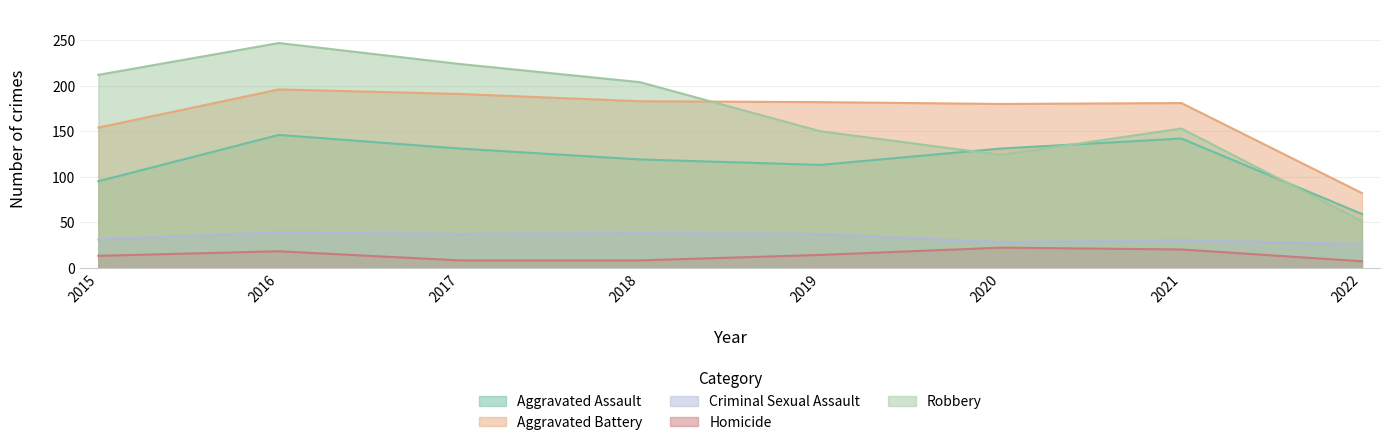

At which category is the sum across all series the highest?

2016